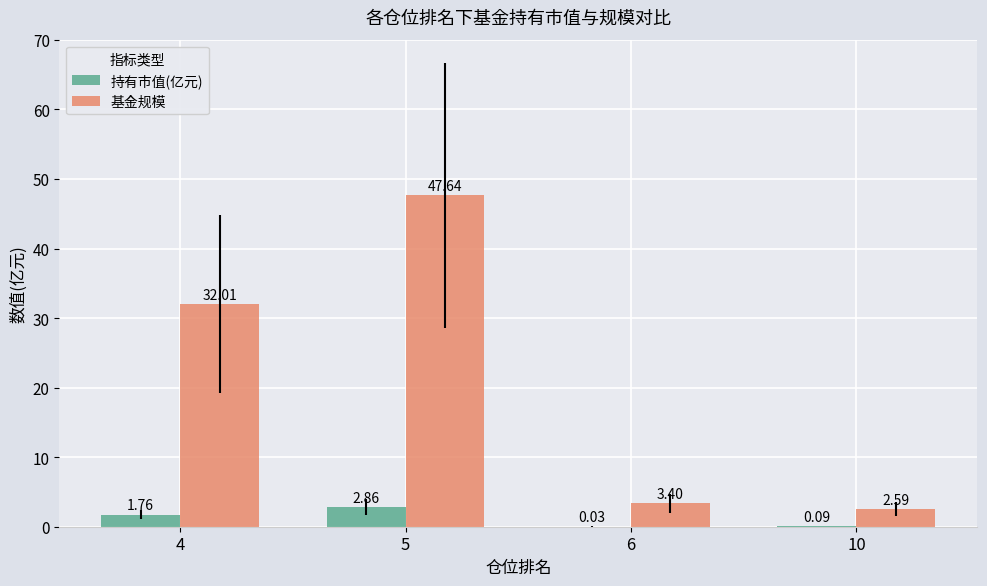

What is the sum of the 基金规模 values at 5 and 6?

51.0